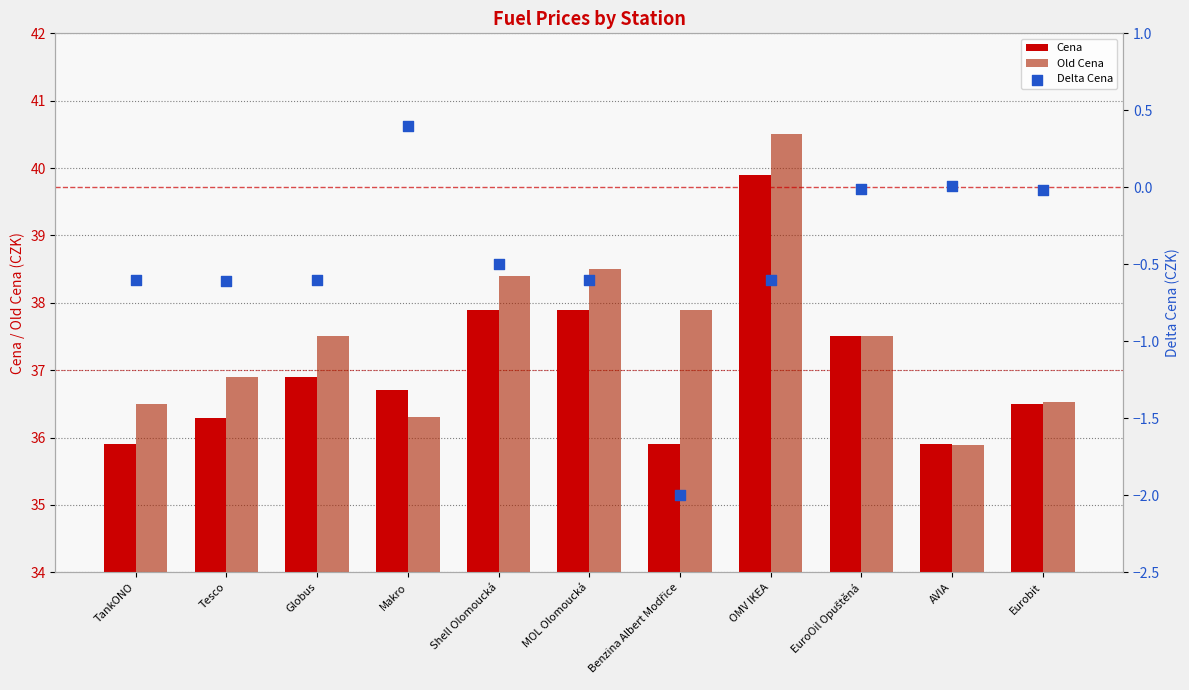

At how many categories does at least one series exceed 16?

11